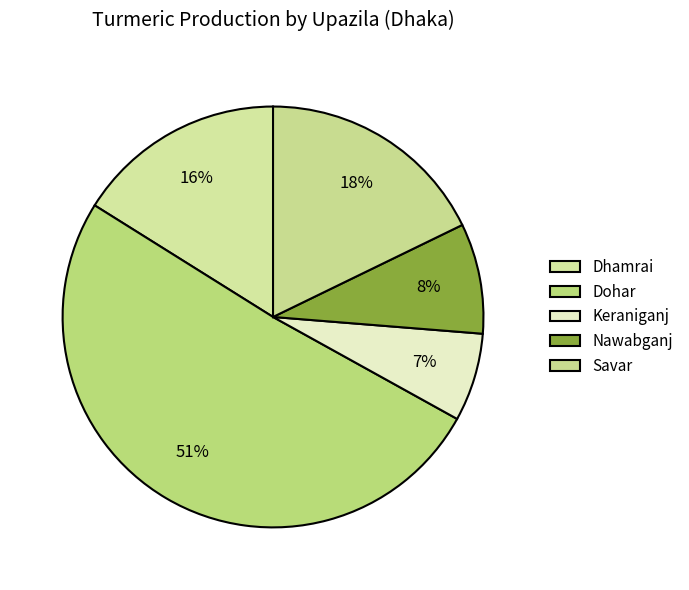

How many segments does this pie chart have?

5